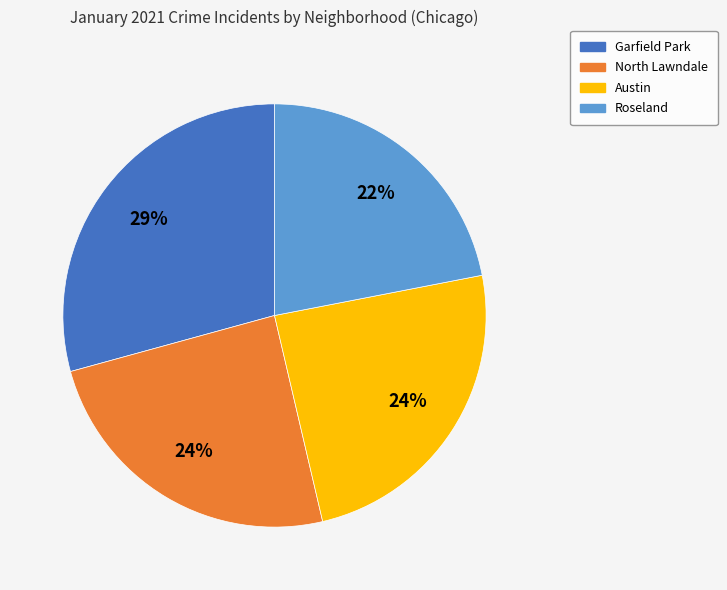

Is there a majority slice in this chart?

No